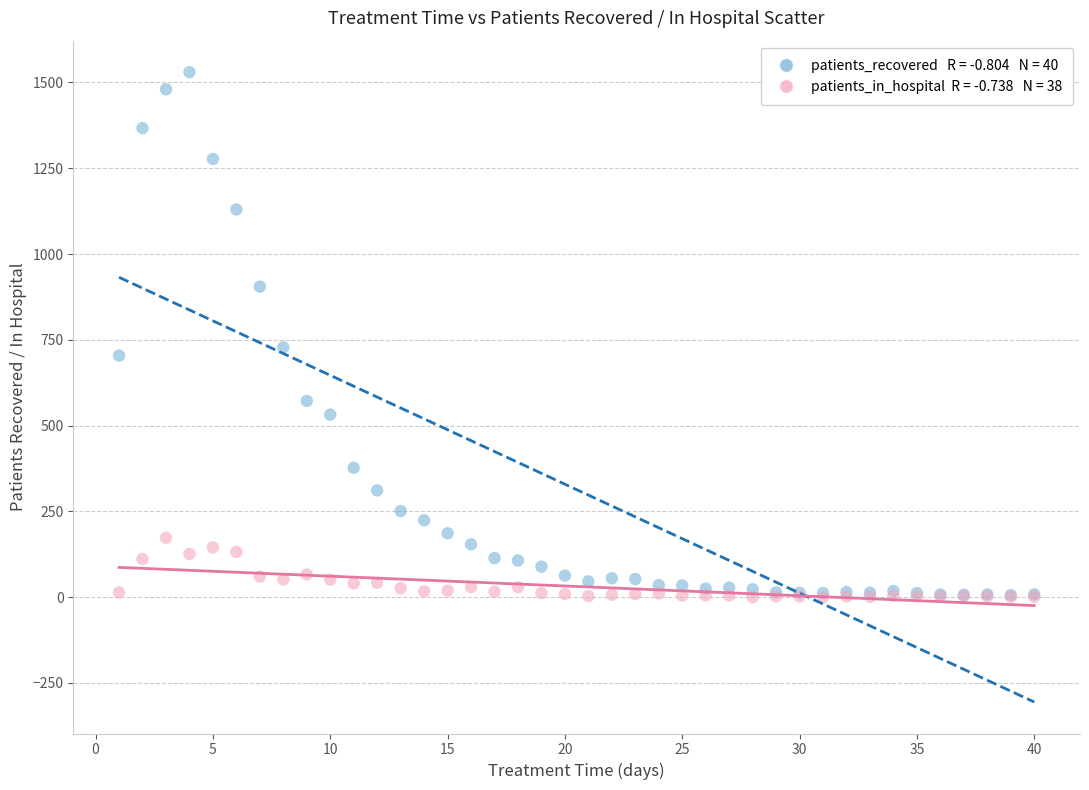

Across all series, what Y value is closest to 765?

728